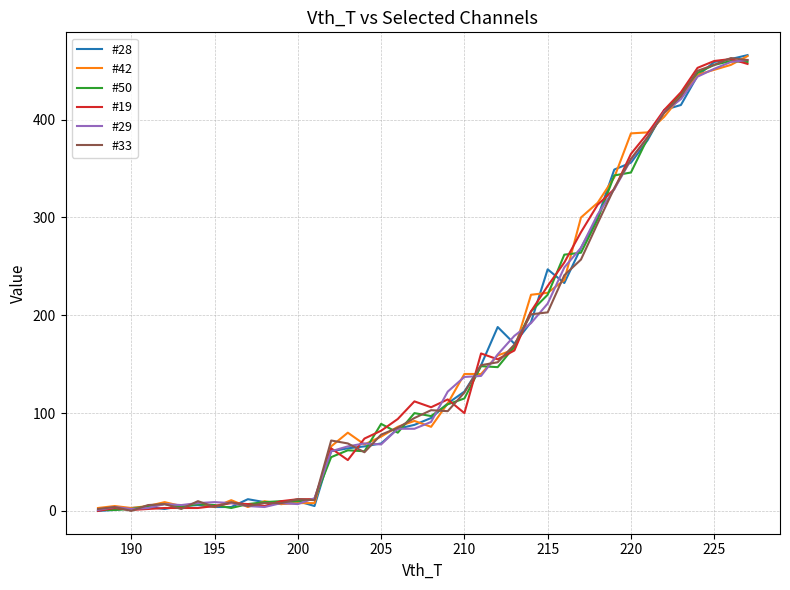

What is the maximum value for #19?

462